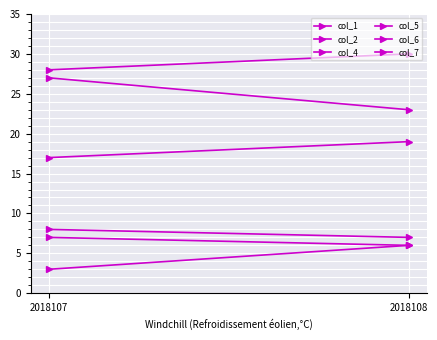

Rank the categories by col_4 value from highest to lowest.

2018108, 2018107